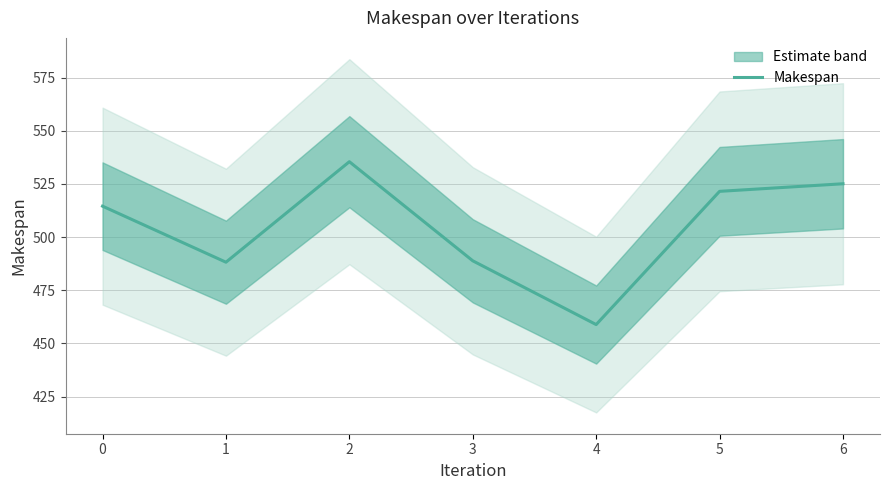

What is the sum of all values?

3532.5